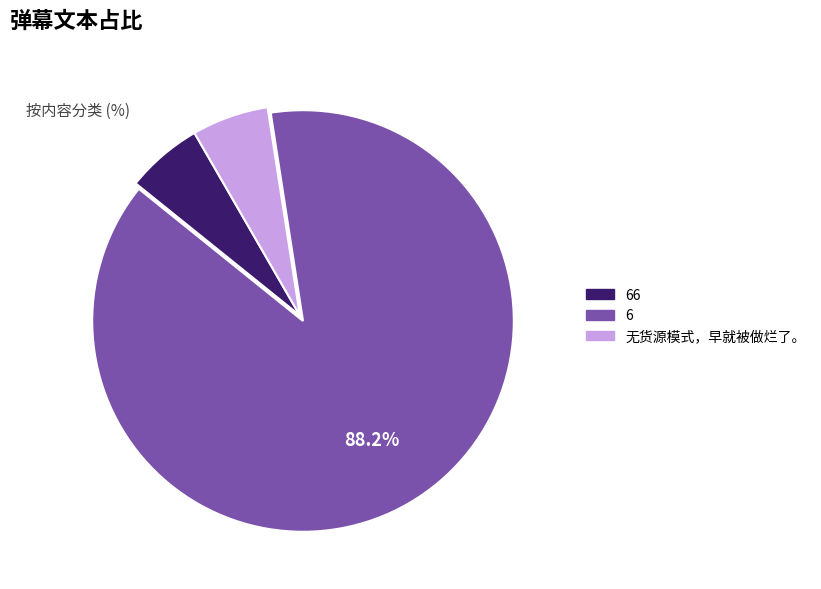

Is there any slice that represents more than half of the pie?

Yes